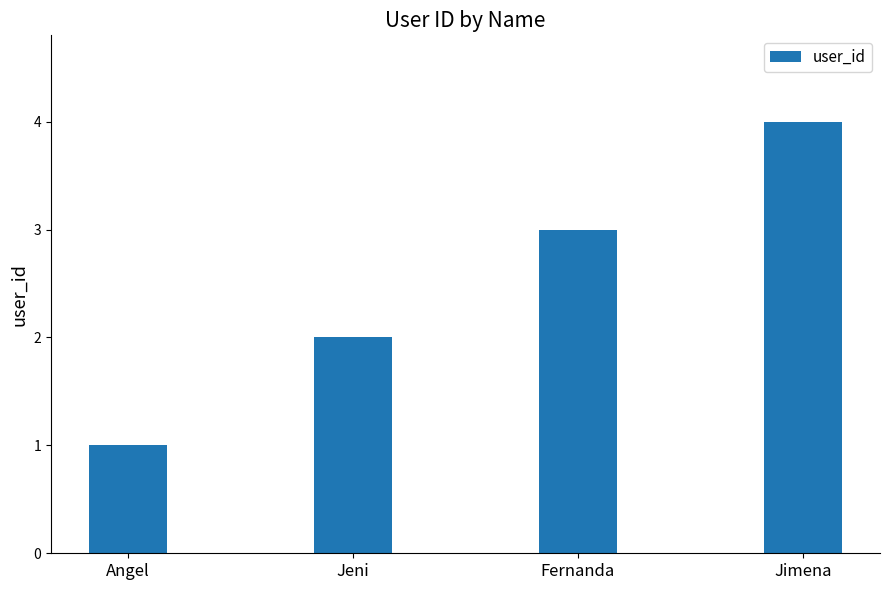

At which label is the value closest to 2?

Jeni